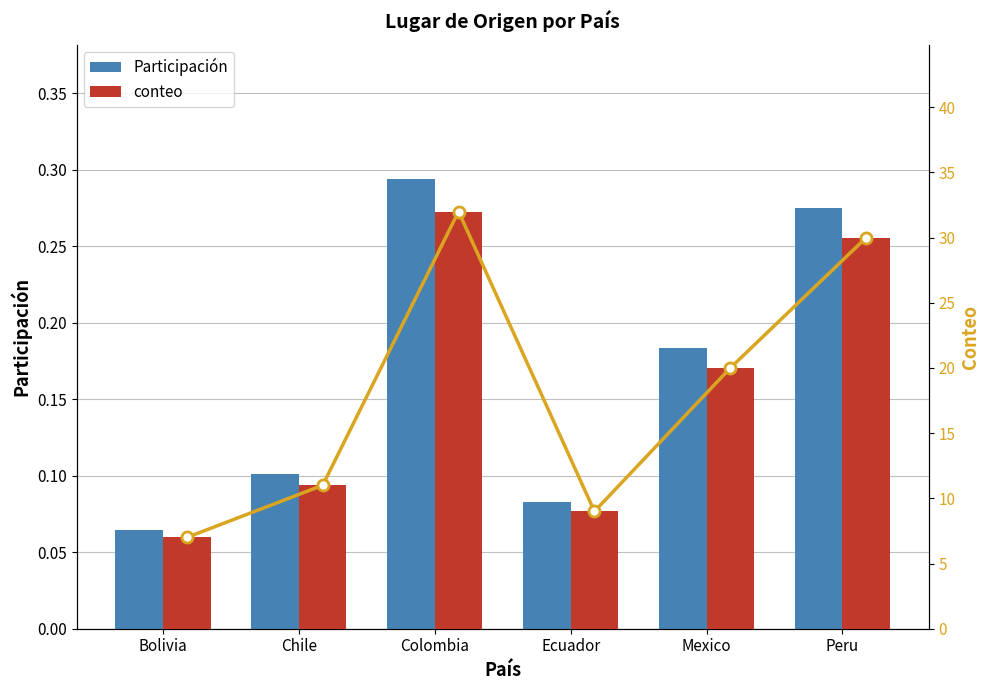

What is the greatest value displayed?

32.0